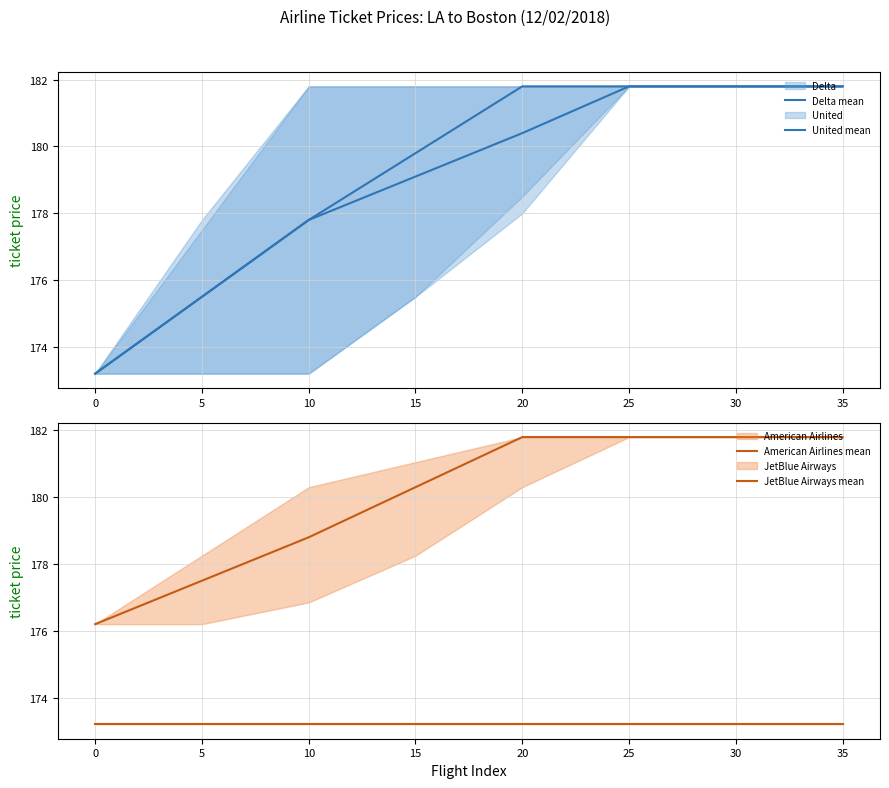

True or false: JetBlue Airways mean and United mean cross at least once.

False